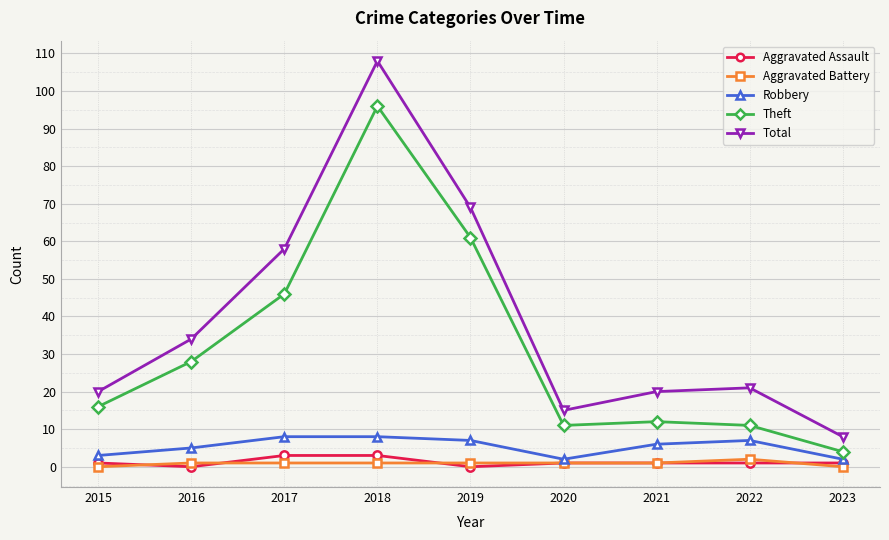

Is it true that Total equals 20 at 2020?

False